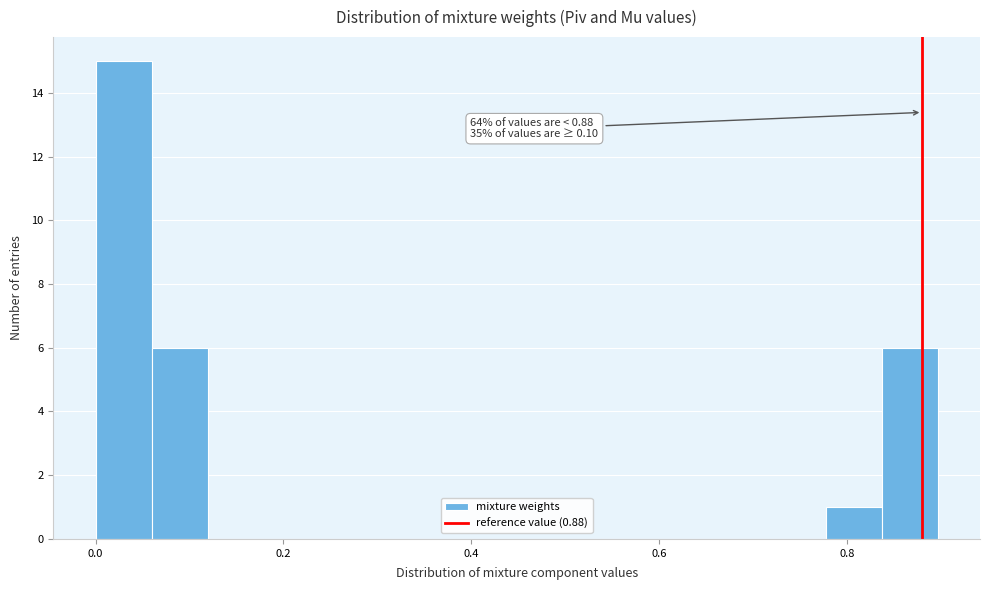

Read against the x-axis, roughly where is the centre of the tallest bar?

0.02